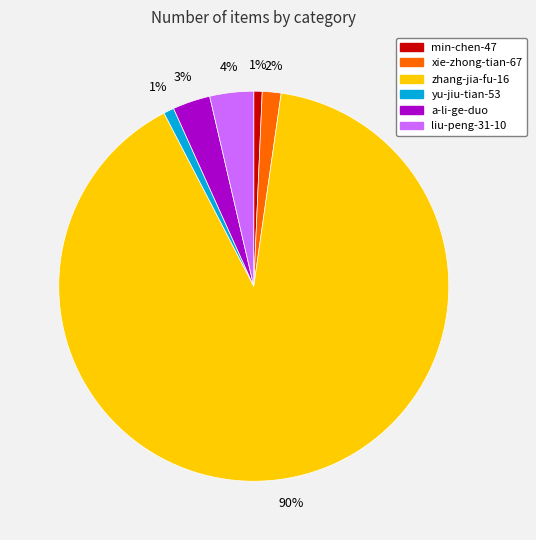

Which has a higher value, xie-zhong-tian-67 or liu-peng-31-10?

liu-peng-31-10